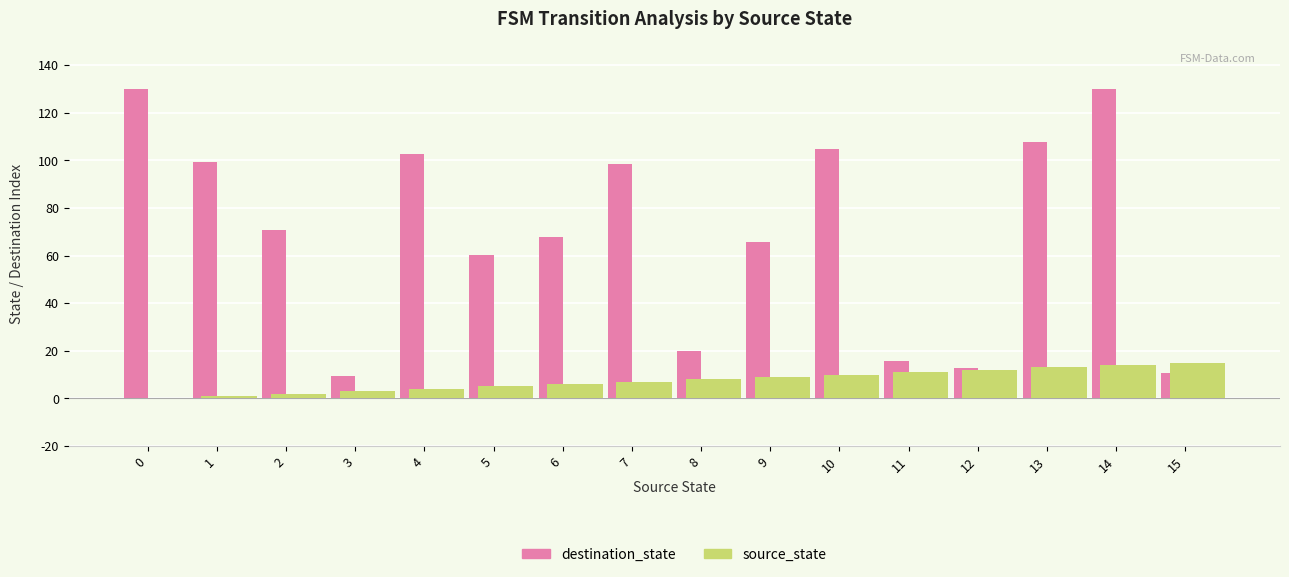

Which series has the largest total across all categories?

destination_state